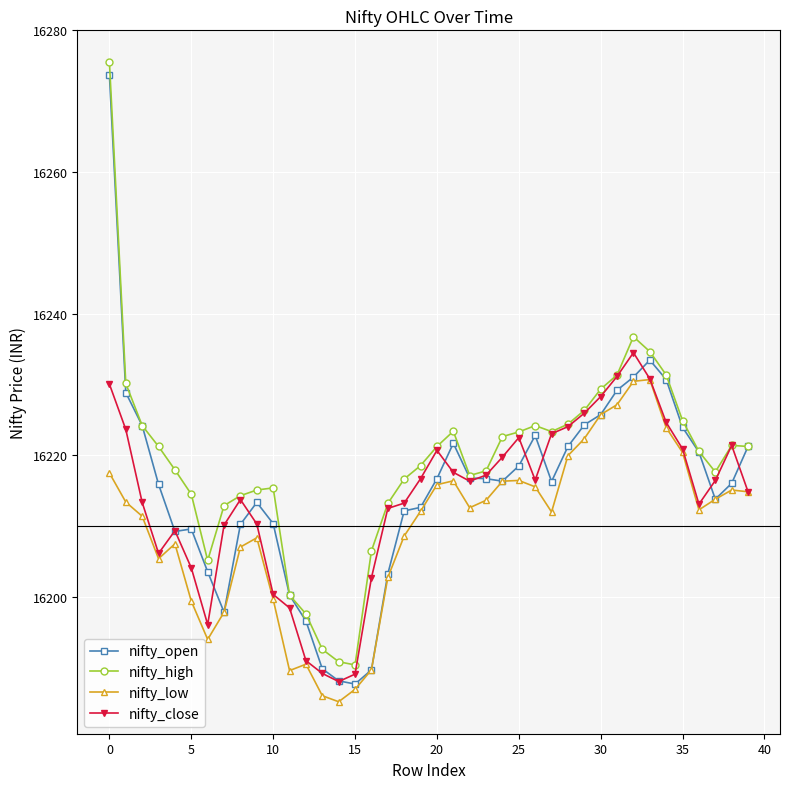

Does the chart have visible grid lines?

Yes